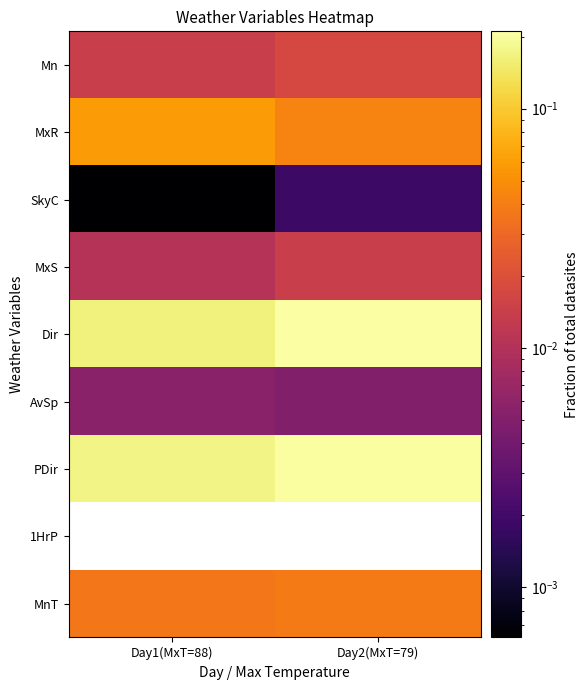

At how many categories does at least one series exceed 0?

2